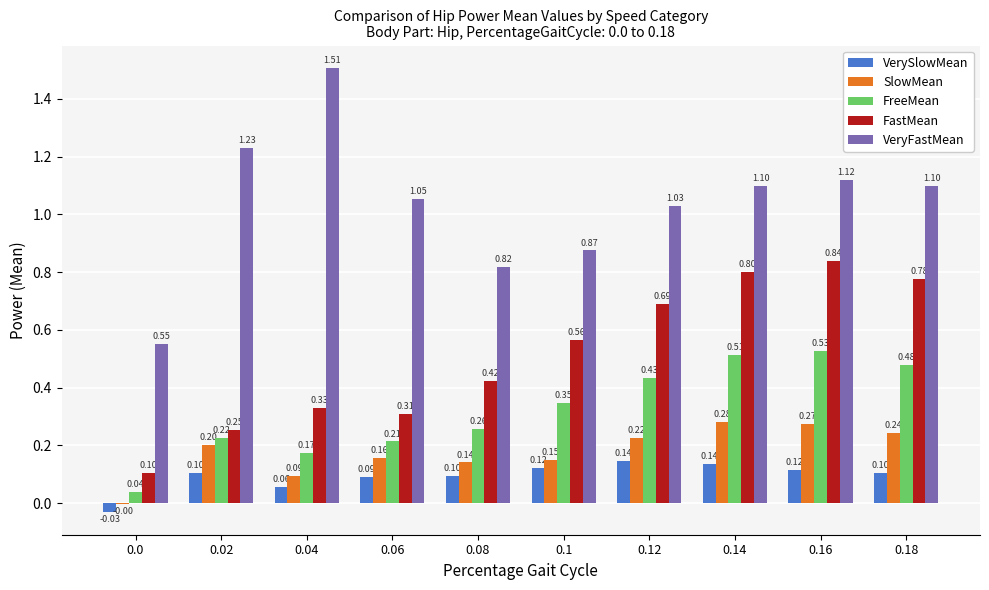

Between 0.02 and 0.08, which series saw the biggest shift?

VeryFastMean